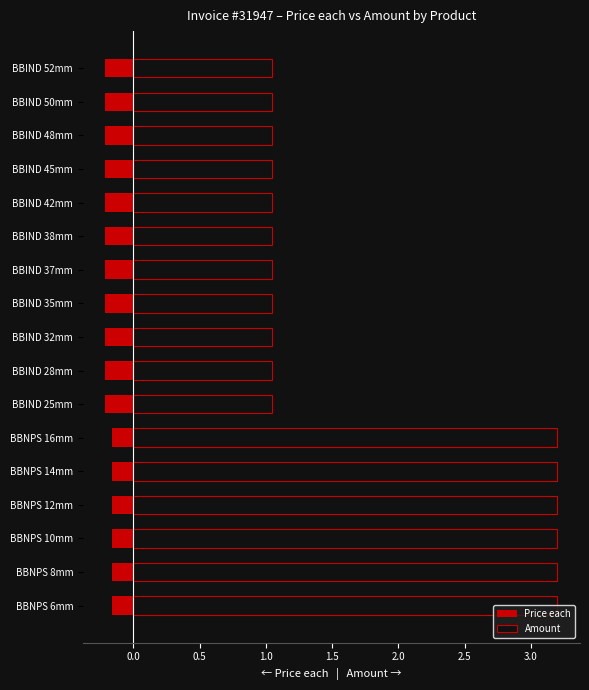

Count the number of categories in the chart.

17